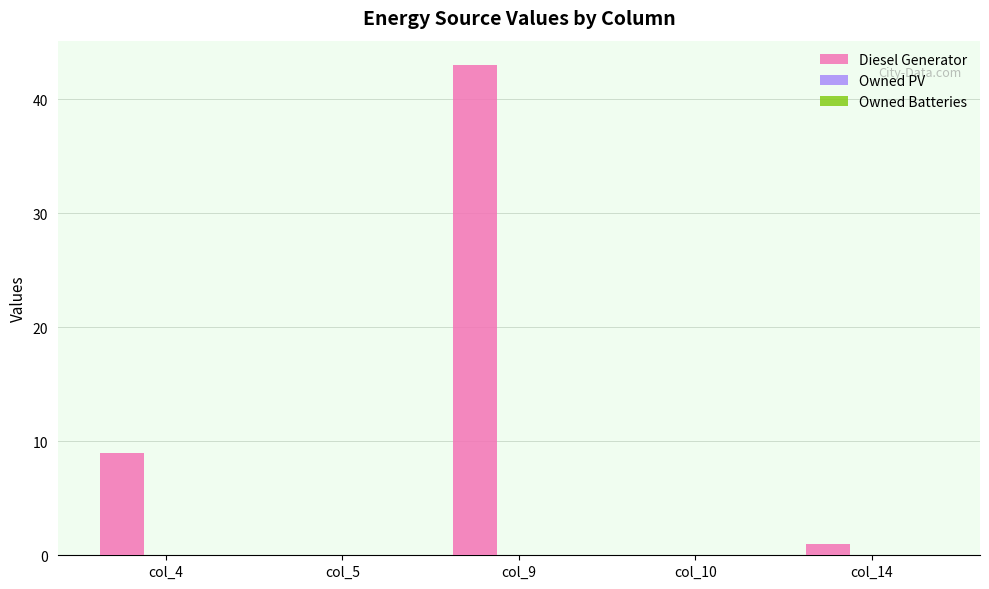

Reading left to right, transcribe all the data shown in this chart.

col_4=9	col_5=0	col_9=43	col_10=0	col_14=1